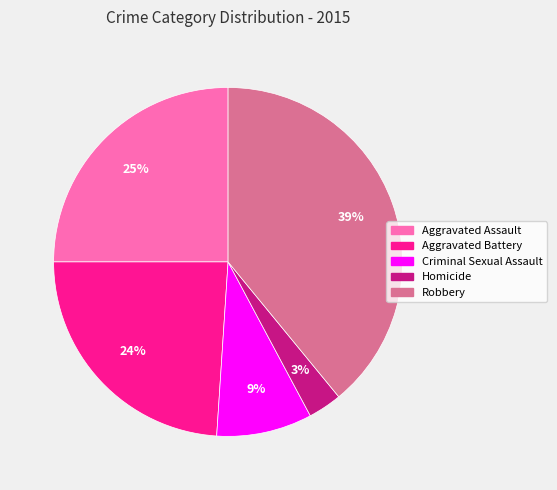

To the nearest percent, what is the combined percentage of Aggravated Battery and Criminal Sexual Assault?

33%